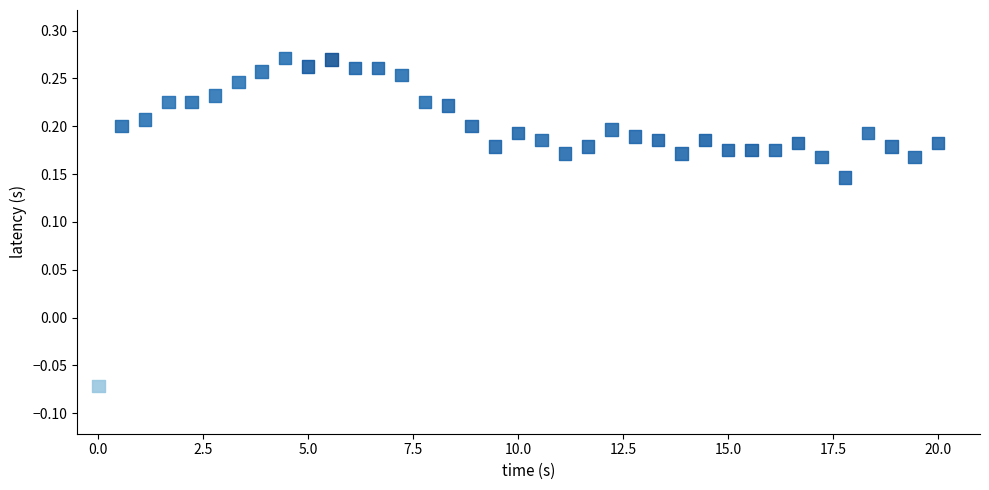

What is the range of X values (max minus min)?

20.0